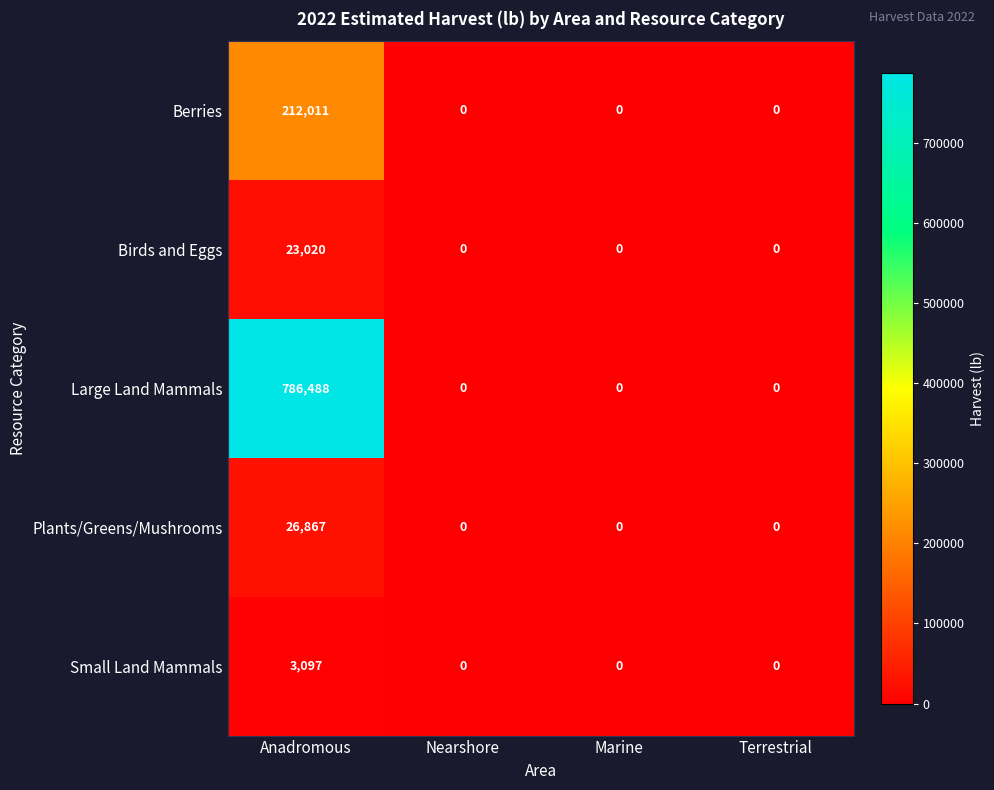

Which series has the largest total across all categories?

Large Land Mammals